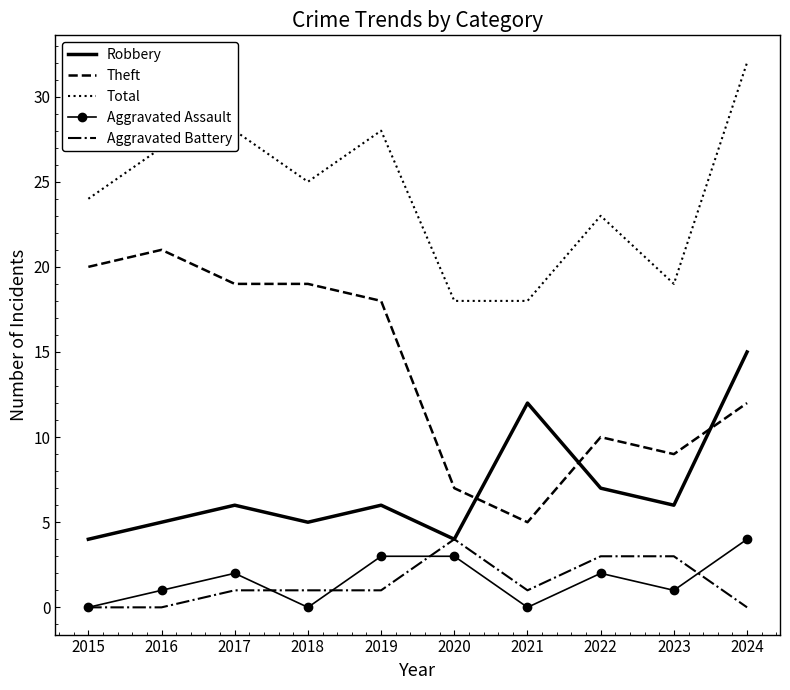

What is the average value of the Aggravated Assault series?

2